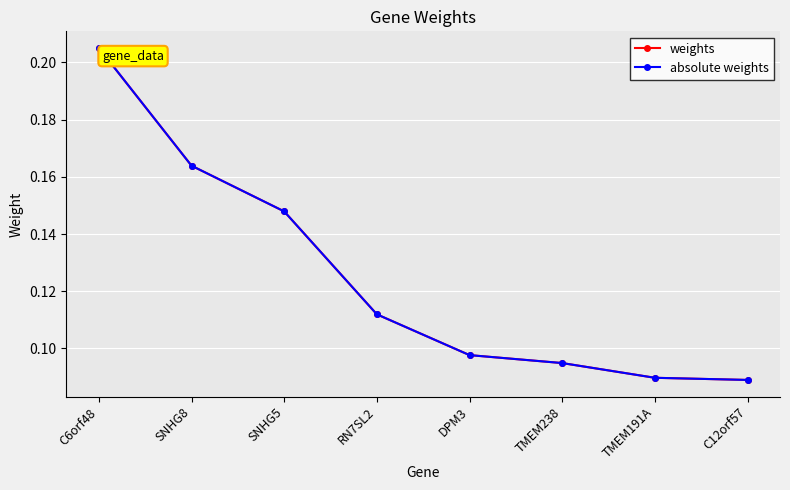

Is this an area chart (filled region under the line)?

No